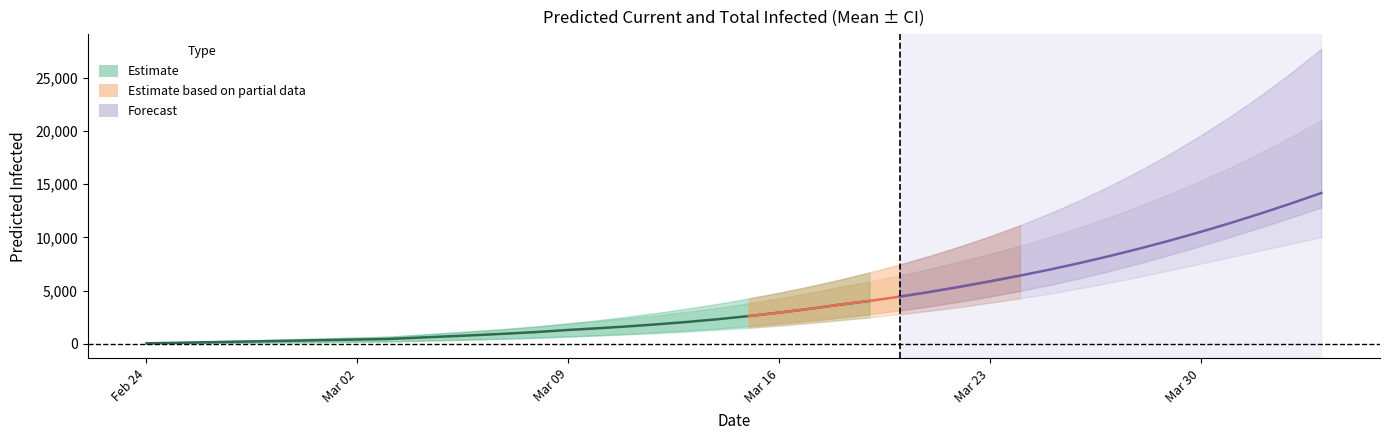

Read the current_mean value at 19.

2325